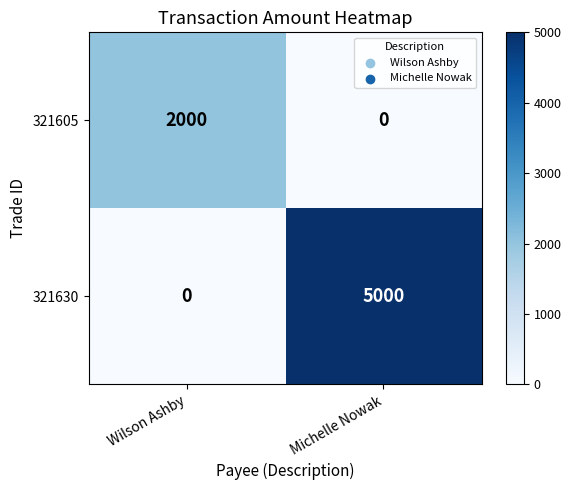

Reading left to right, extract all data points from this chart.

321605: Wilson Ashby=2000	Michelle Nowak=0
321630: Wilson Ashby=0	Michelle Nowak=5000